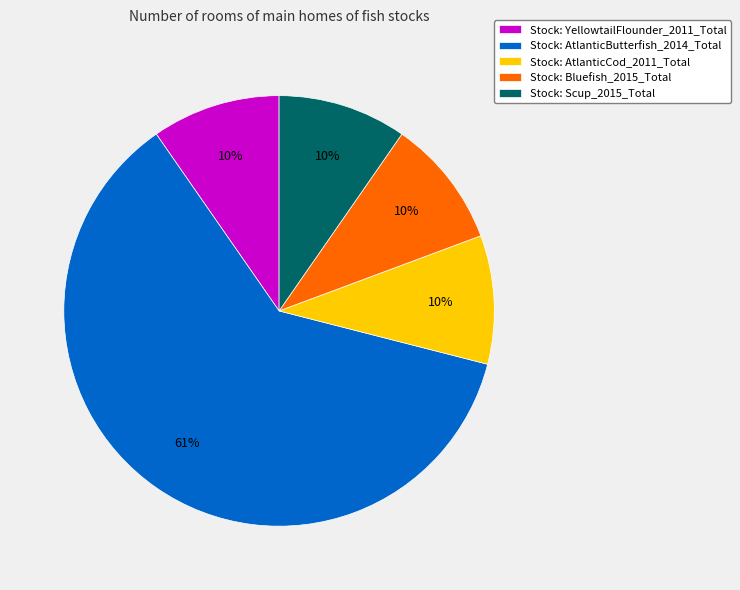

To the nearest percent, what percentage of the pie is Stock: Bluefish_2015_Total?

10%